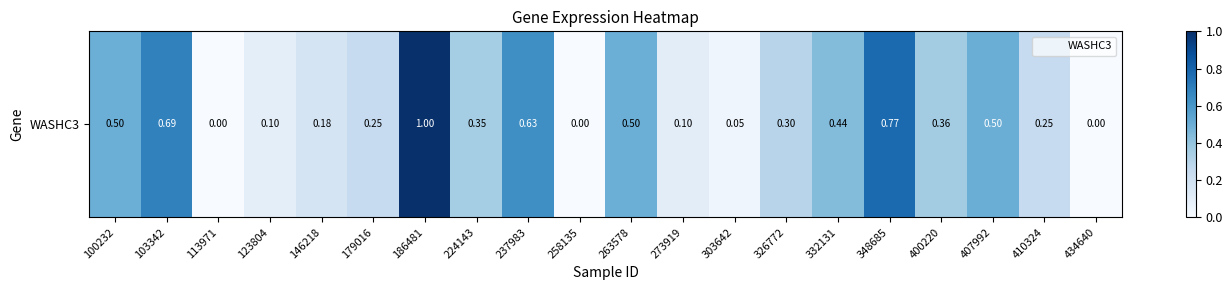

How many data points are above 0?

17